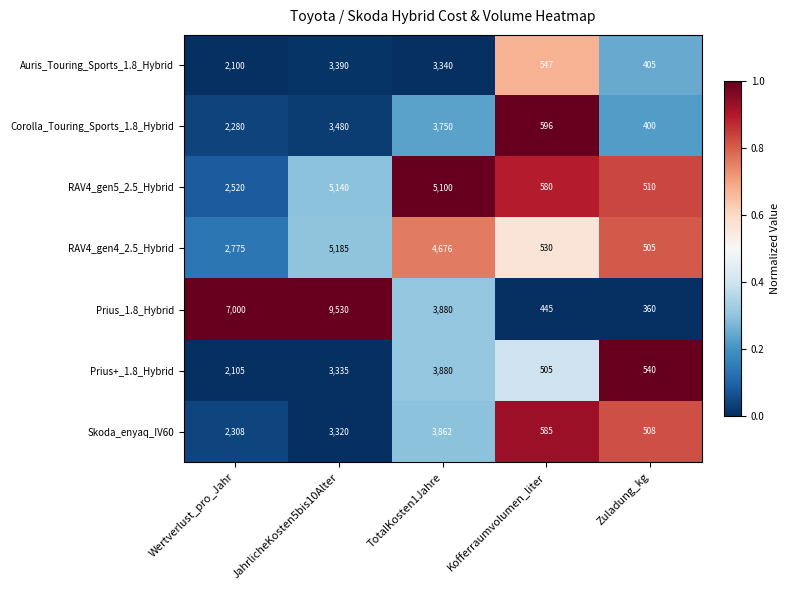

Which series has the widest spread of values?

Prius_1.8_Hybrid